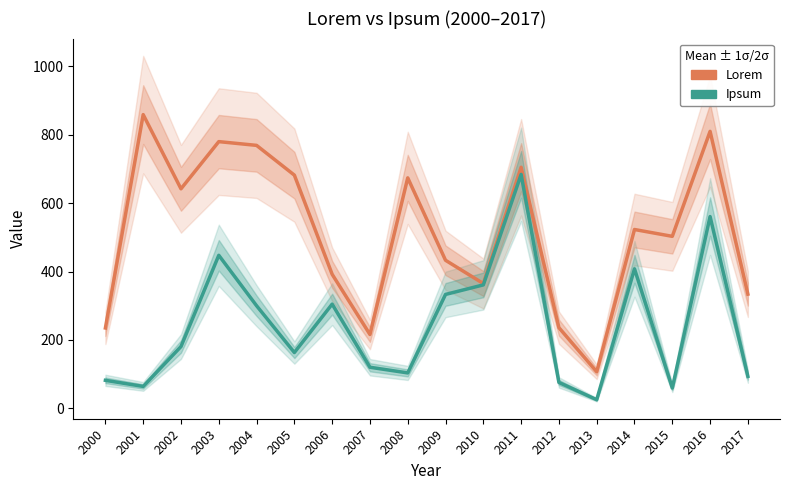

What are all the series names shown in the legend?

Lorem, Ipsum